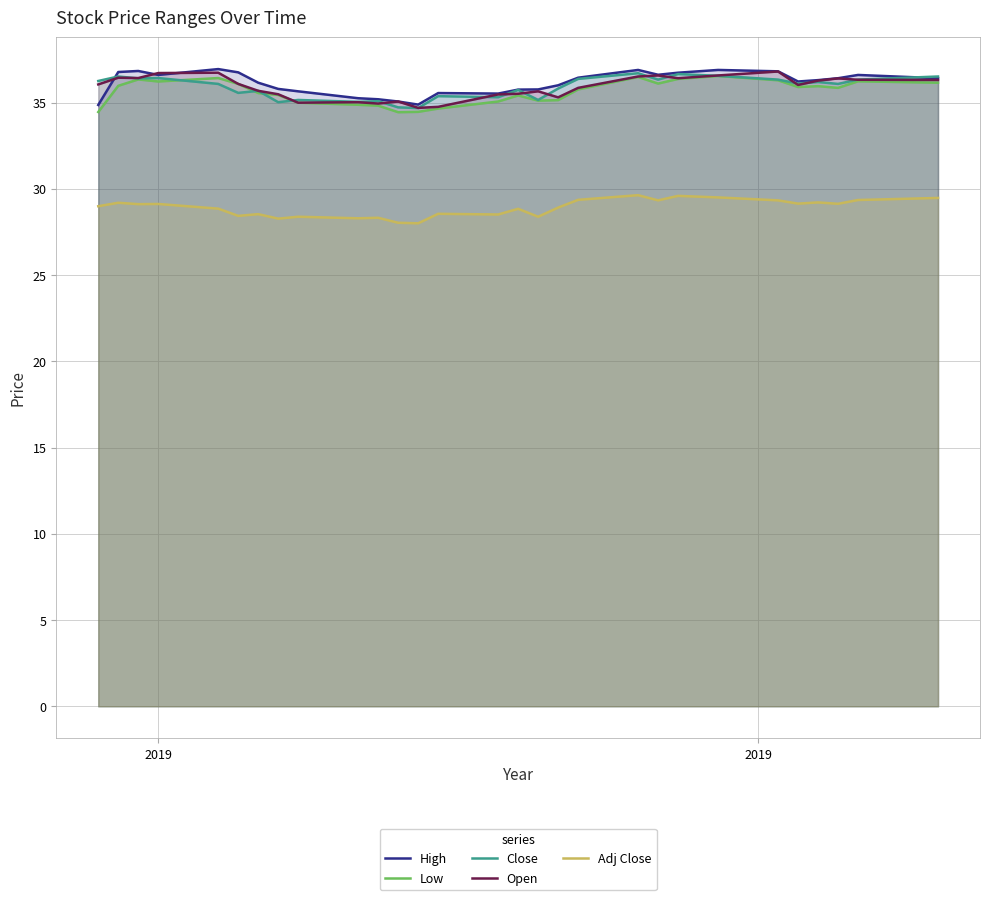

True or false: Low has more than 1 points higher than both neighbors.

True